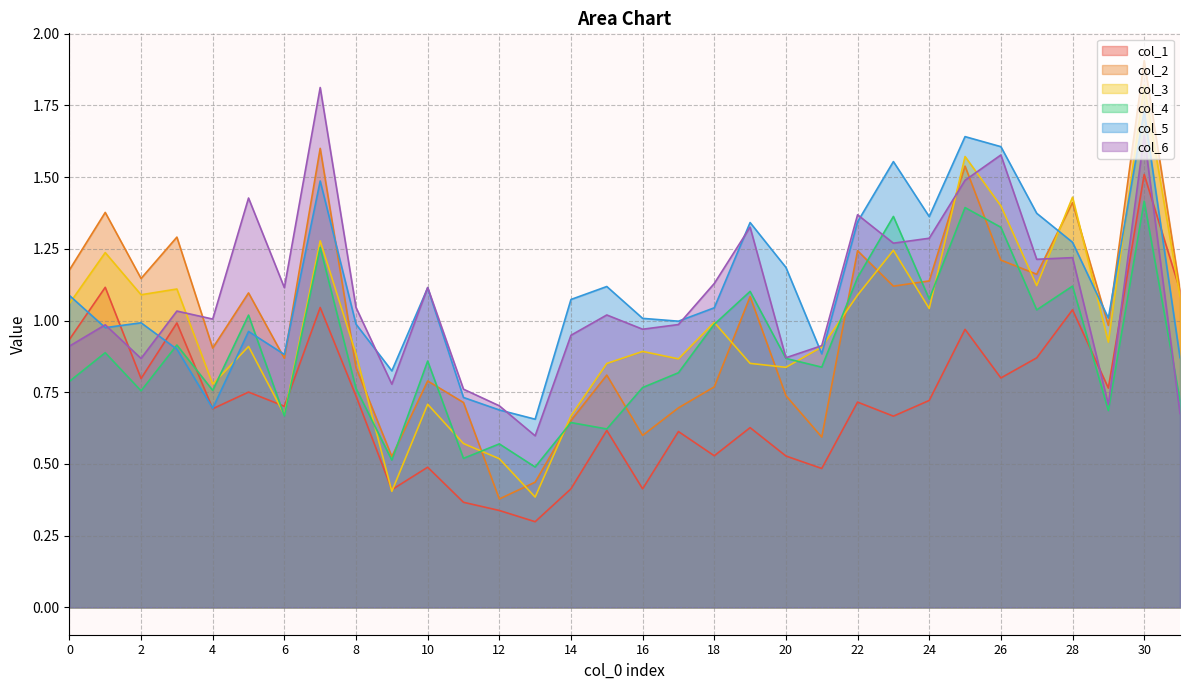

What is the value of the col_1 point at the 27th from the left?

0.8